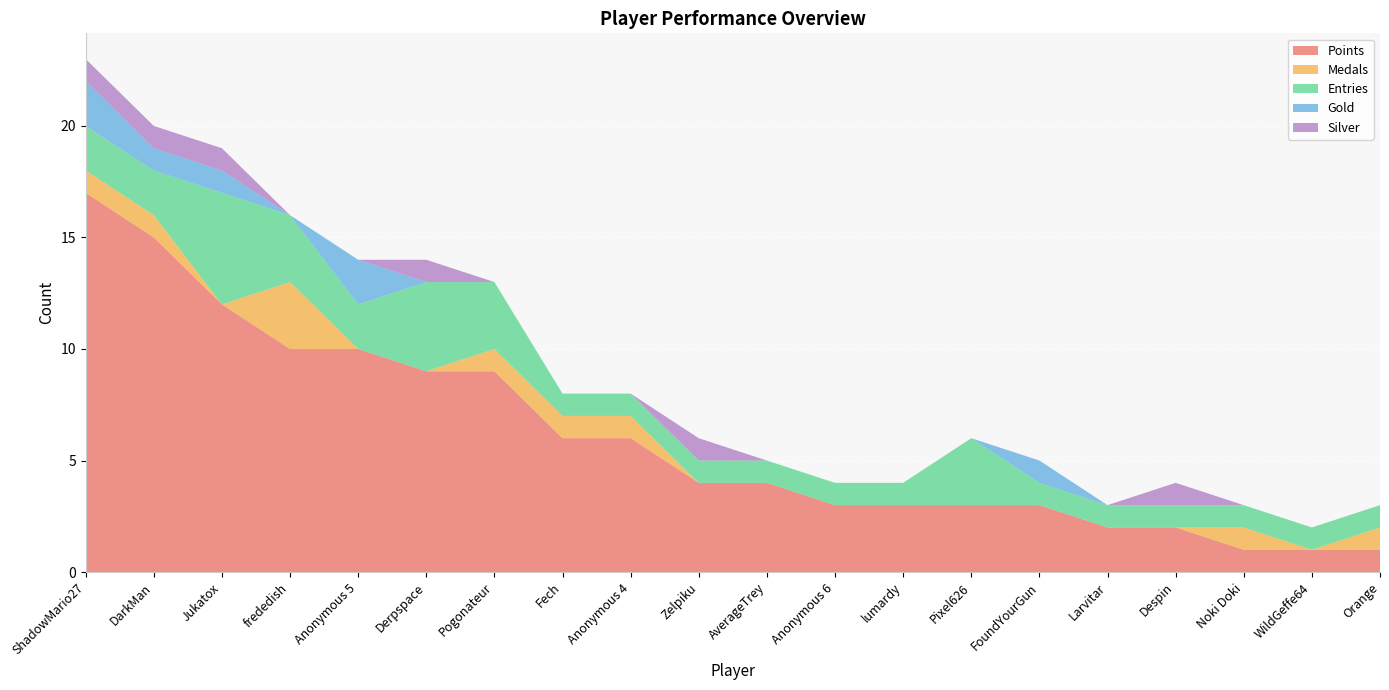

Reading left to right, list all the values displayed in this chart.

Points: ShadowMario27=17	DarkMan=15	Jukatox=12	frededish=10	Anonymous 5=10	Derpspace=9	Pogonateur=9	Fech=6	Anonymous 4=6	Zelpiku=4	AverageTrey=4	Anonymous 6=3	lumardy=3	Pixel626=3	FoundYourGun=3	Larvitar=2	Despin=2	Noki Doki=1	WildGeffe64=1	Orange=1
Medals: ShadowMario27=1	DarkMan=1	Jukatox=0	frededish=3	Anonymous 5=0	Derpspace=0	Pogonateur=1	Fech=1	Anonymous 4=1	Zelpiku=0	AverageTrey=0	Anonymous 6=0	lumardy=0	Pixel626=0	FoundYourGun=0	Larvitar=0	Despin=0	Noki Doki=1	WildGeffe64=0	Orange=1
Entries: ShadowMario27=2	DarkMan=2	Jukatox=5	frededish=3	Anonymous 5=2	Derpspace=4	Pogonateur=3	Fech=1	Anonymous 4=1	Zelpiku=1	AverageTrey=1	Anonymous 6=1	lumardy=1	Pixel626=3	FoundYourGun=1	Larvitar=1	Despin=1	Noki Doki=1	WildGeffe64=1	Orange=1
Gold: ShadowMario27=2	DarkMan=1	Jukatox=1	frededish=0	Anonymous 5=2	Derpspace=0	Pogonateur=0	Fech=0	Anonymous 4=0	Zelpiku=0	AverageTrey=0	Anonymous 6=0	lumardy=0	Pixel626=0	FoundYourGun=1	Larvitar=0	Despin=0	Noki Doki=0	WildGeffe64=0	Orange=0
Silver: ShadowMario27=1	DarkMan=1	Jukatox=1	frededish=0	Anonymous 5=0	Derpspace=1	Pogonateur=0	Fech=0	Anonymous 4=0	Zelpiku=1	AverageTrey=0	Anonymous 6=0	lumardy=0	Pixel626=0	FoundYourGun=0	Larvitar=0	Despin=1	Noki Doki=0	WildGeffe64=0	Orange=0